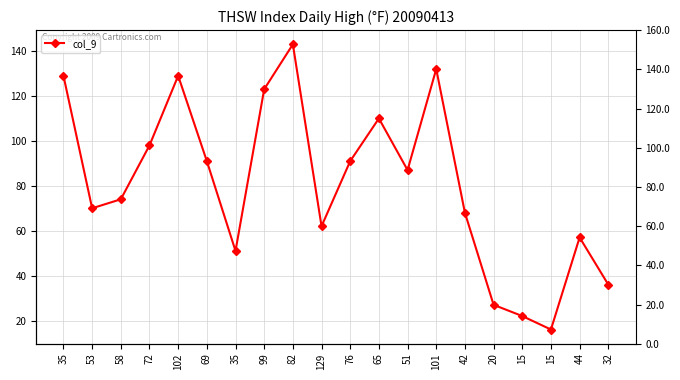

At which label is the value closest to 79?

58